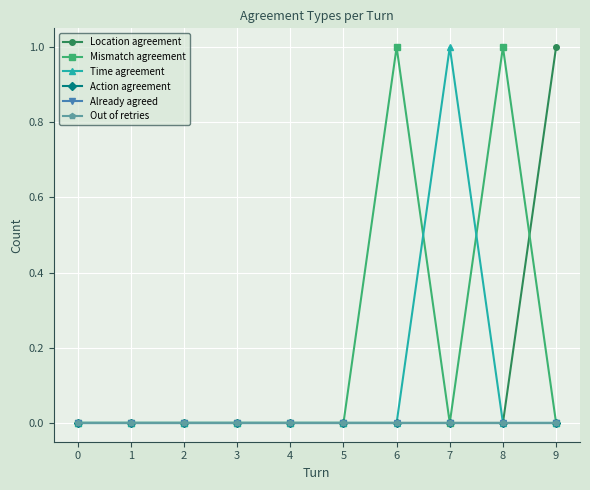

Is this an area chart (filled region under the line)?

No